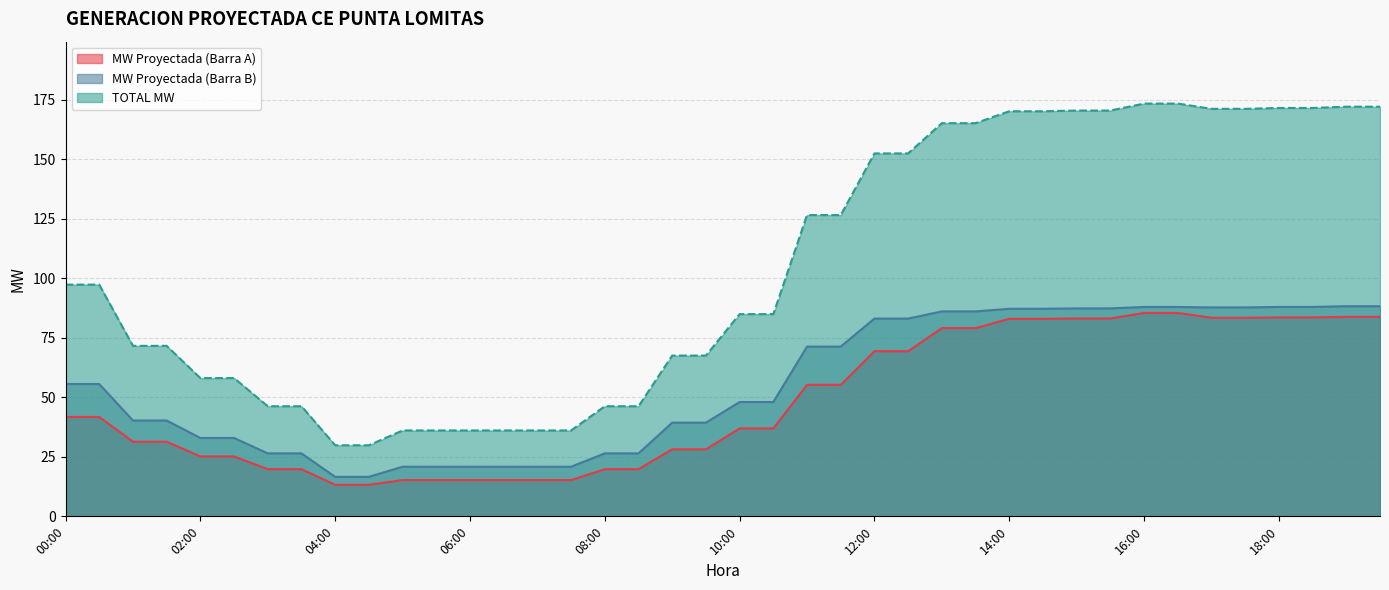

True or false: TOTAL MW has a value of 126.6 at 11:30.

True